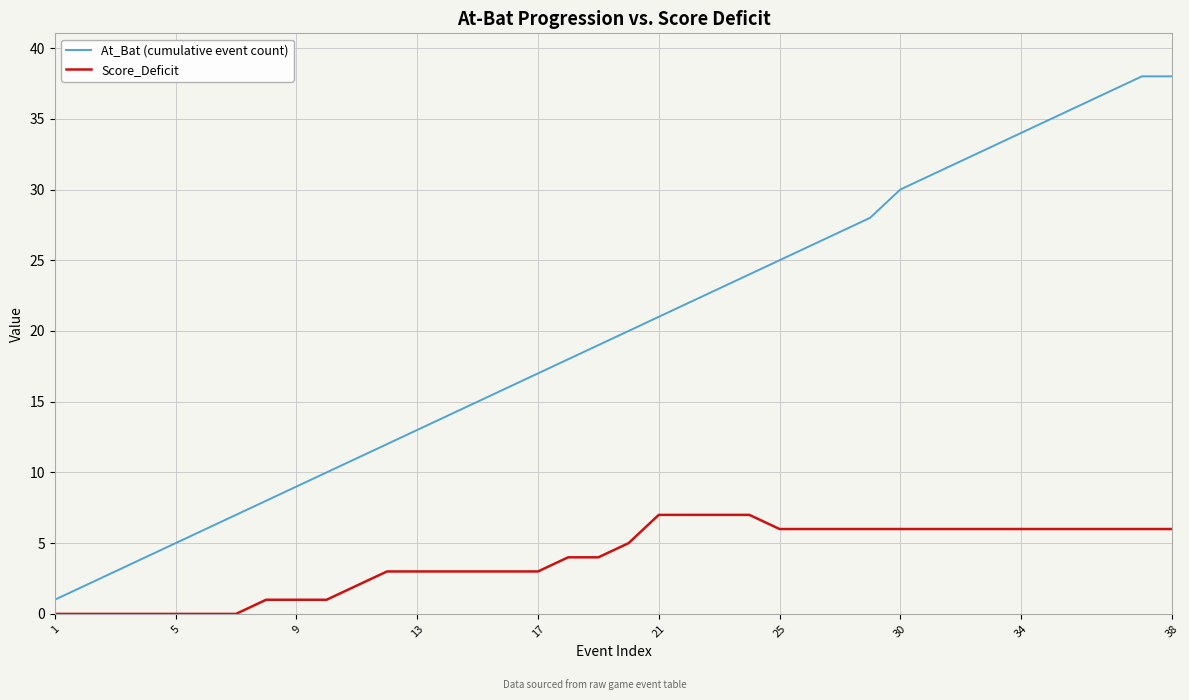

Rank the series by their maximum value, from highest to lowest.

At_Bat (cumulative event count), Score_Deficit